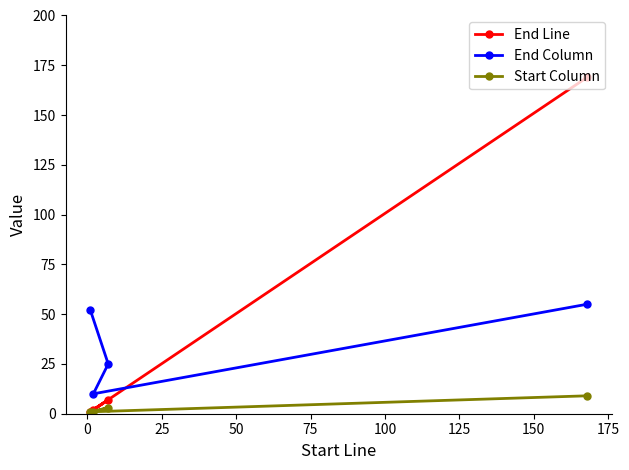

Reading right to left, what are all the values shown in this chart?

End Line: 169	7	2	1
End Column: 55	25	10	52
Start Column: 9	3	1	1